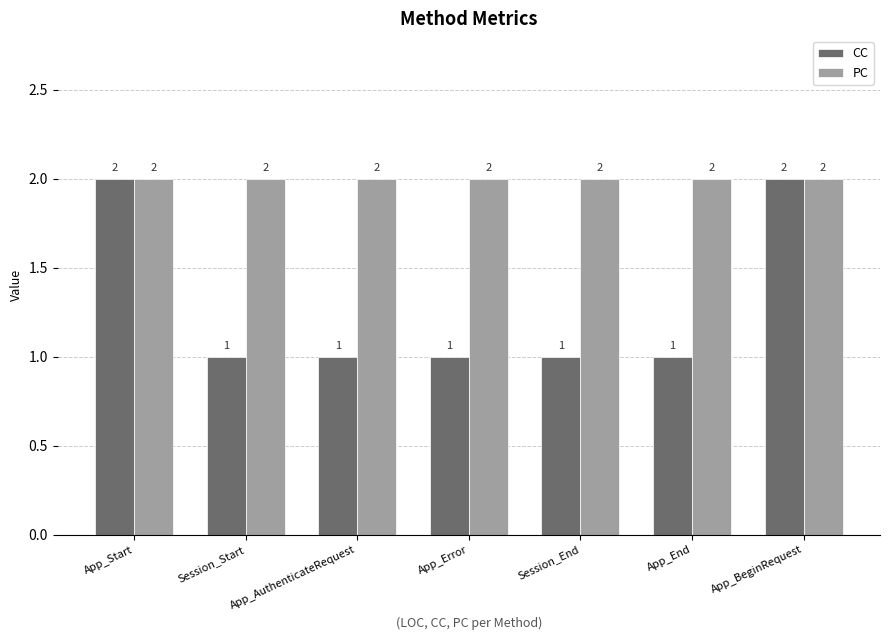

Rank the series at App_End from lowest to highest value.

CC, PC